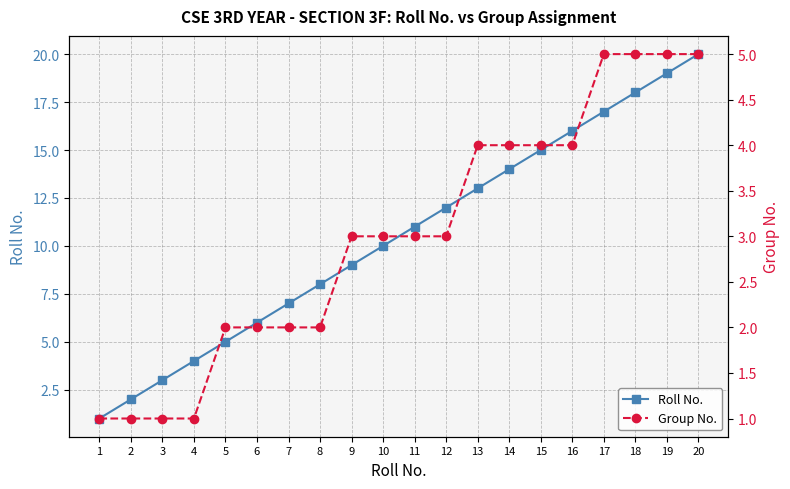

Where does the Group No. series first go above 3?

13